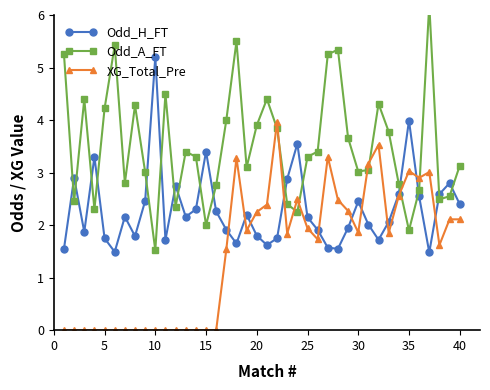

What is the maximum value for XG_Total_Pre?

4.0